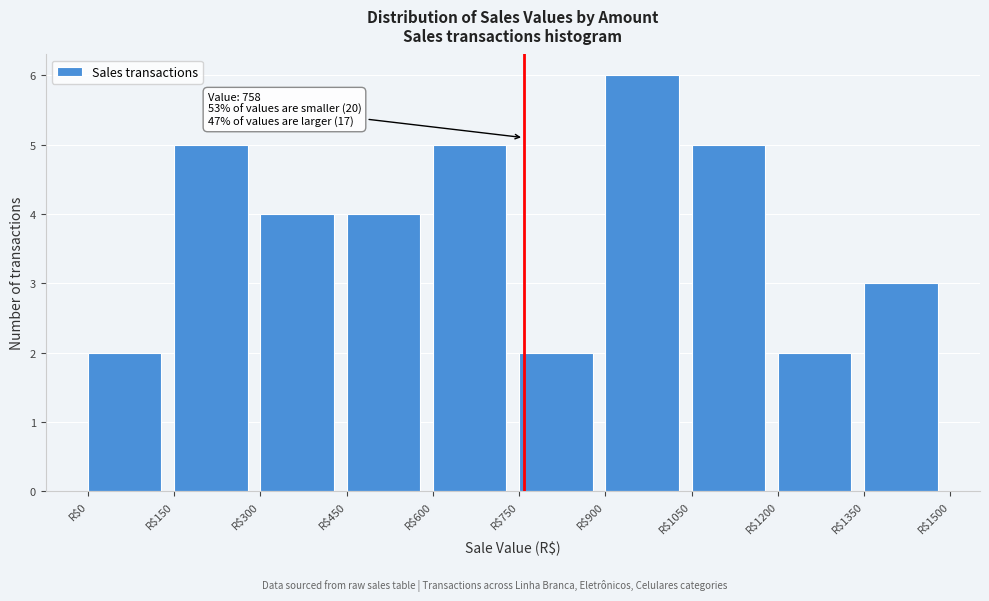

Over which range of the x-axis is the bar tallest?

900 to 1050